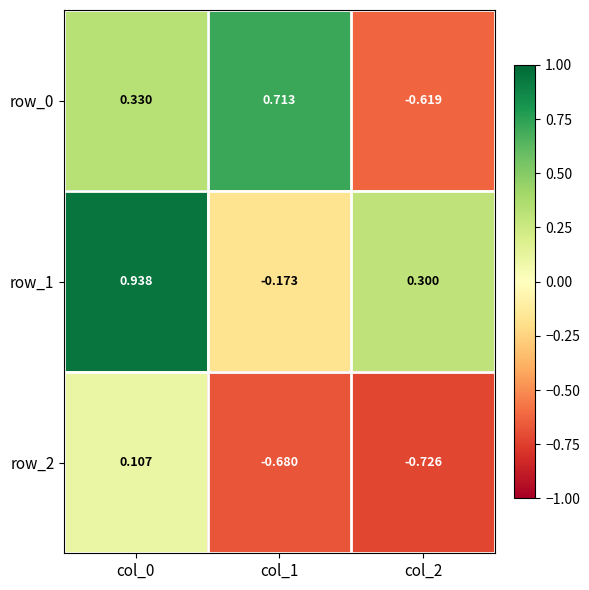

Is the value of row_2 at col_1 greater than the value of row_1 at col_0?

No